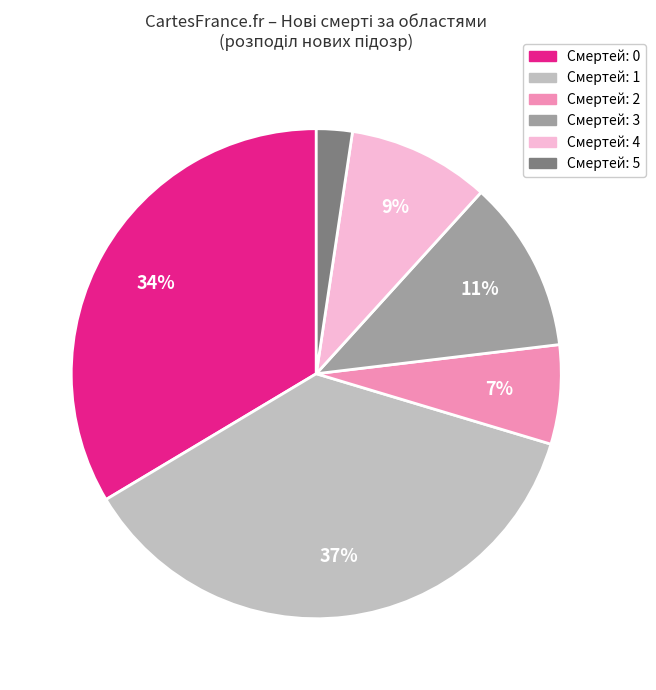

To the nearest percent, what is the average slice percentage?

17%